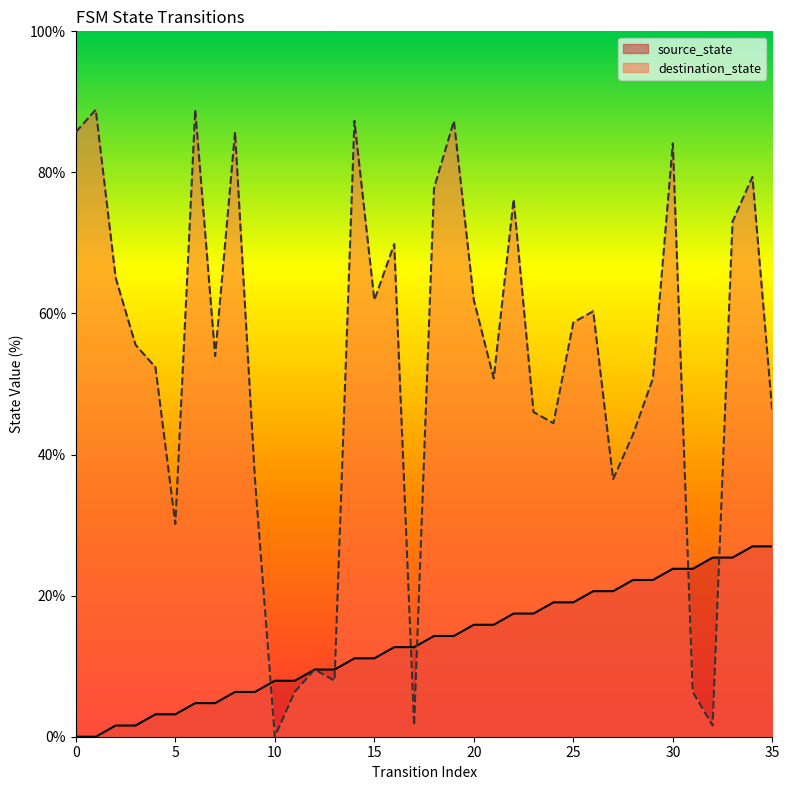

What is the total value across all series at 26?

81.0